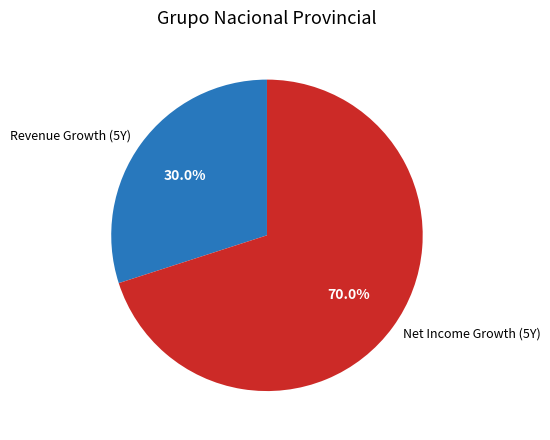

Which slice is the smallest?

Revenue Growth (5Y)